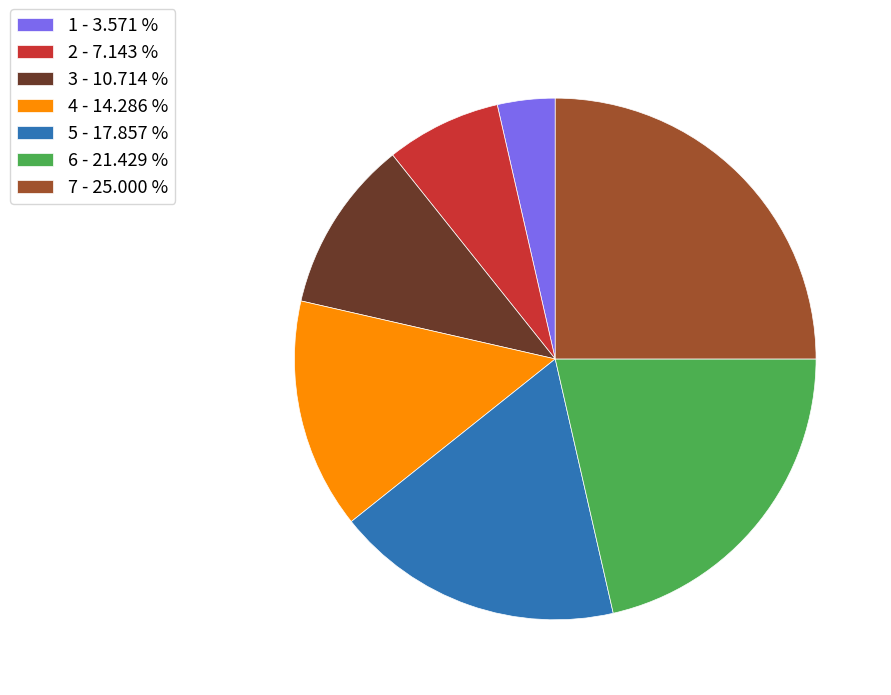

Combined, do 6 - 21.429 % and 3 - 10.714 % account for over 50%?

No